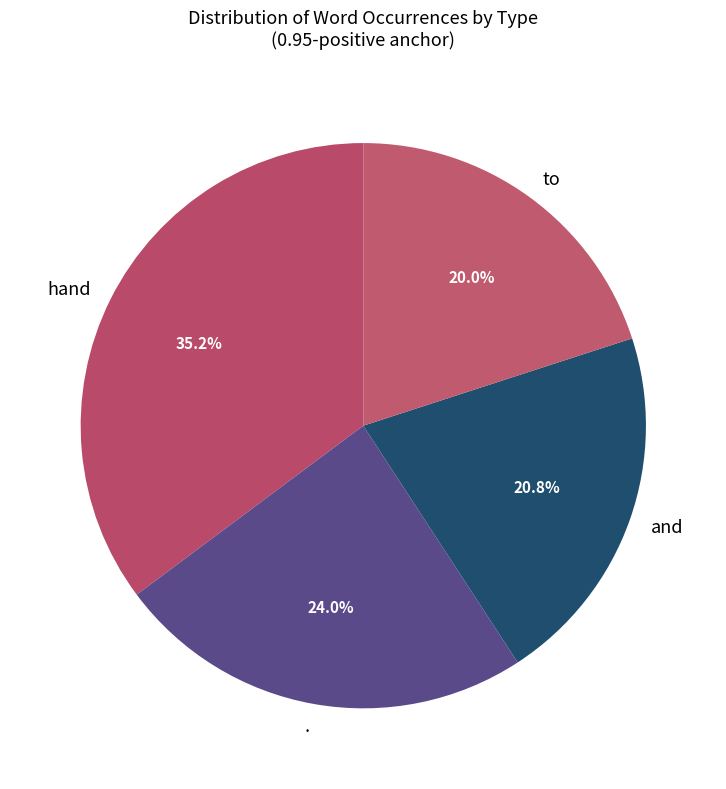

What is the total percentage of . and hand?

59.2%